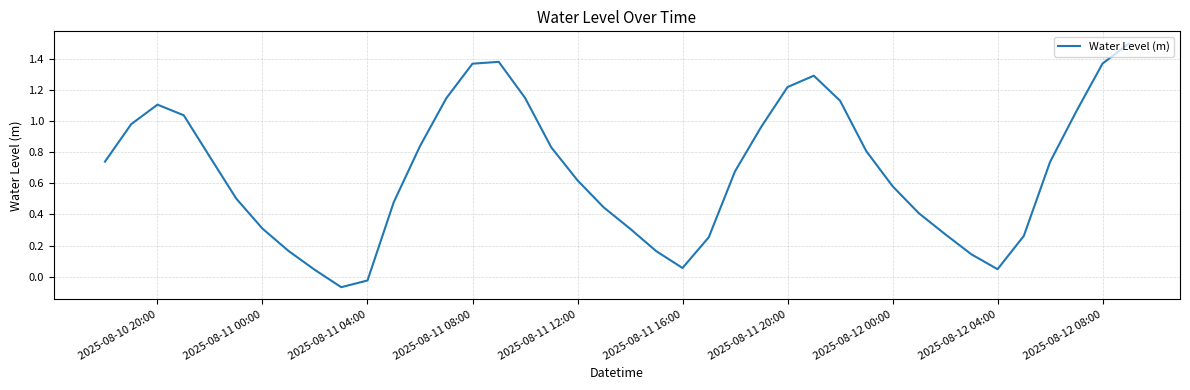

How many values are below zero?

2